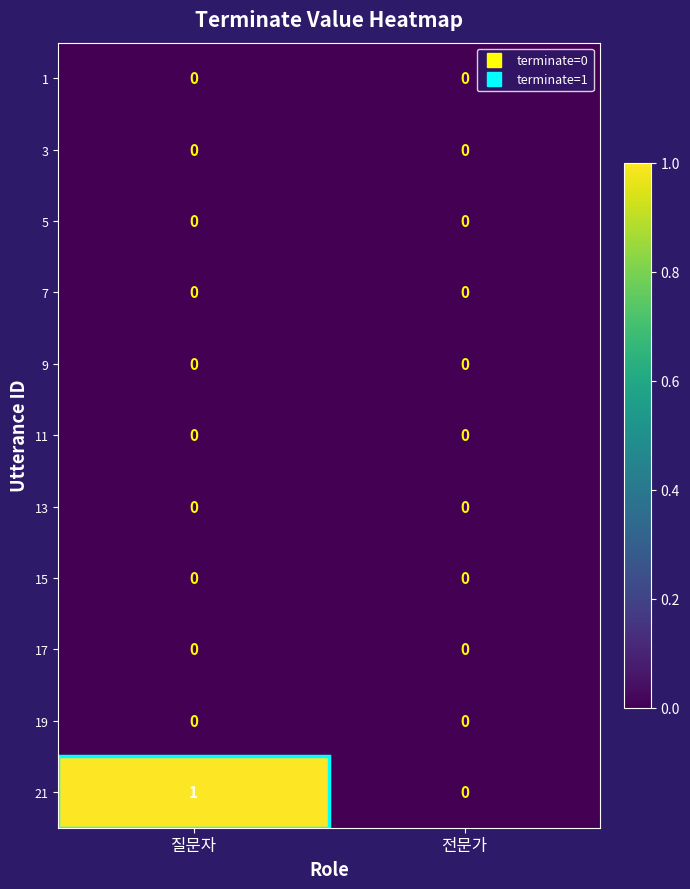

The value of 21 at 질문자 is 1. True or false?

True